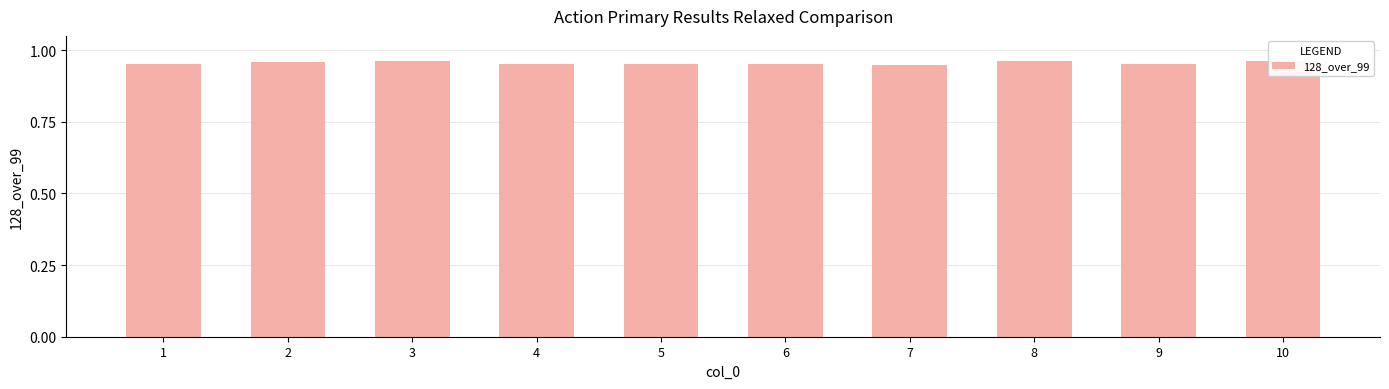

Reading left to right, what are all the values shown in this chart?

1=1.0	2=1.0	3=1.0	4=1.0	5=1.0	6=1.0	7=0.9	8=1.0	9=1.0	10=1.0